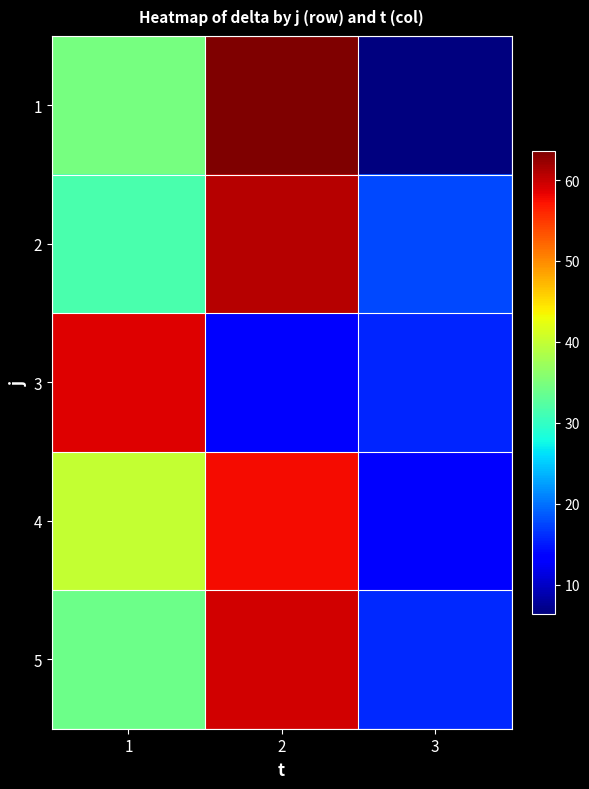

What is the greatest value displayed?

63.6